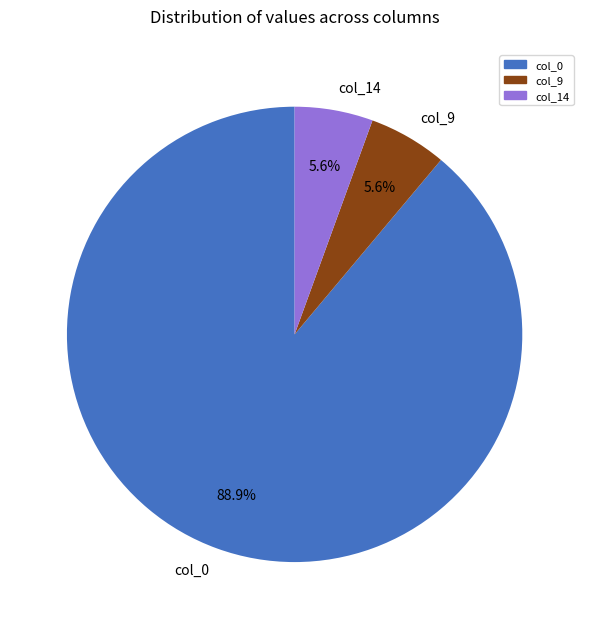

To the nearest percent, what is the difference between the largest and smallest slice percentages?

83%